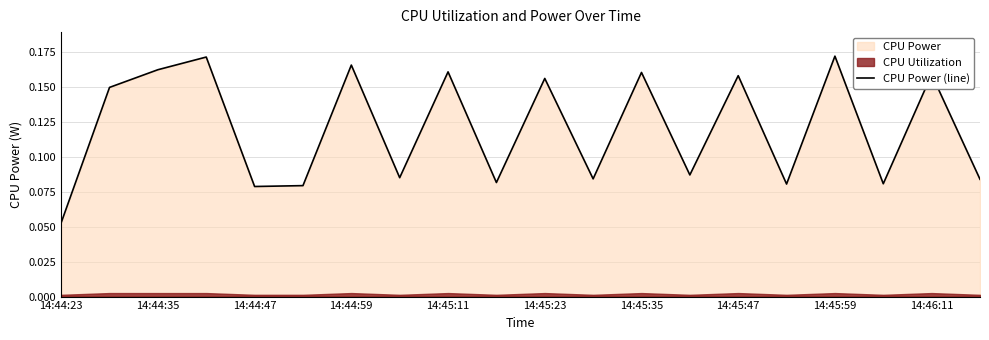

What is the value of the 16th point from the left?

0.1